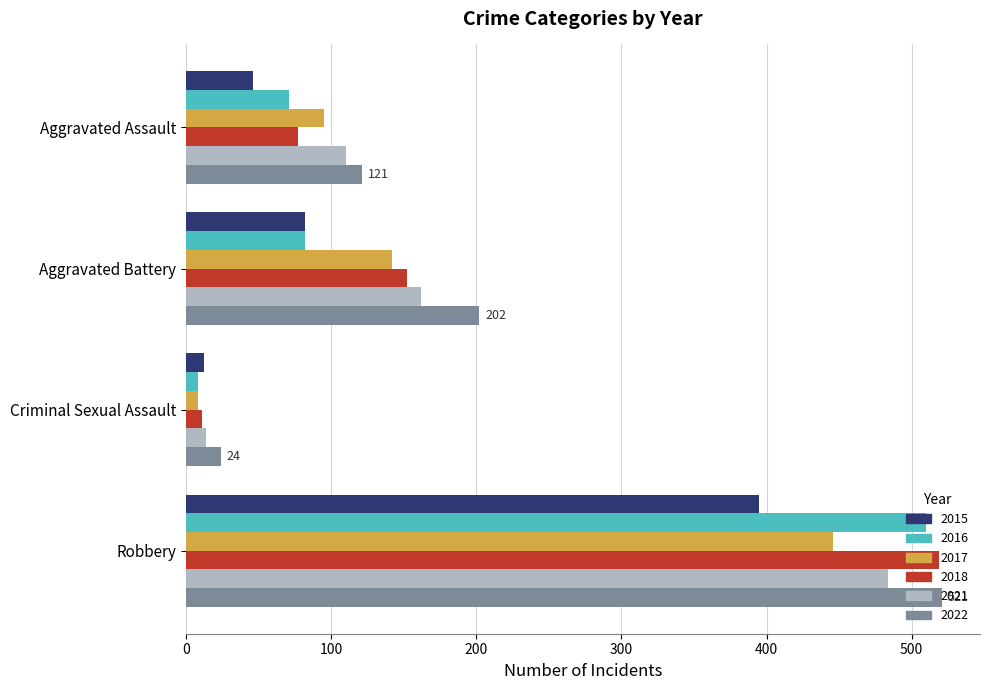

What are all the series names shown in the legend?

2015, 2016, 2017, 2018, 2021, 2022